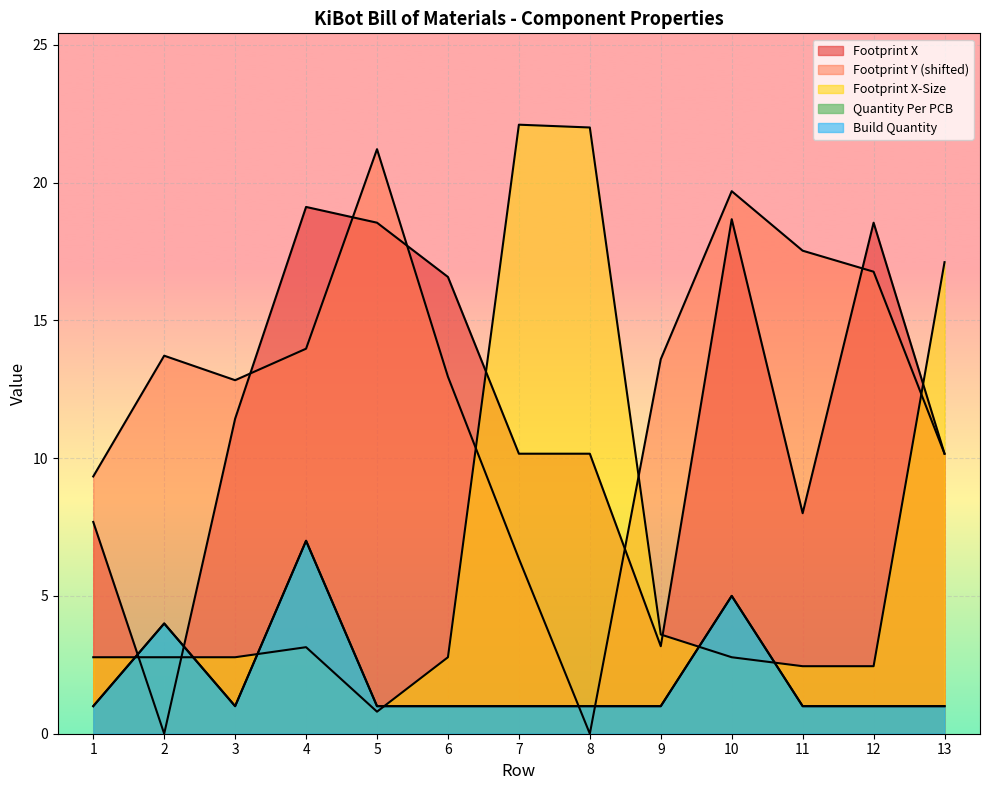

List the series in order of their peak value, highest first.

Footprint X-Size, Footprint Y, Footprint X, Quantity Per PCB, Build Quantity